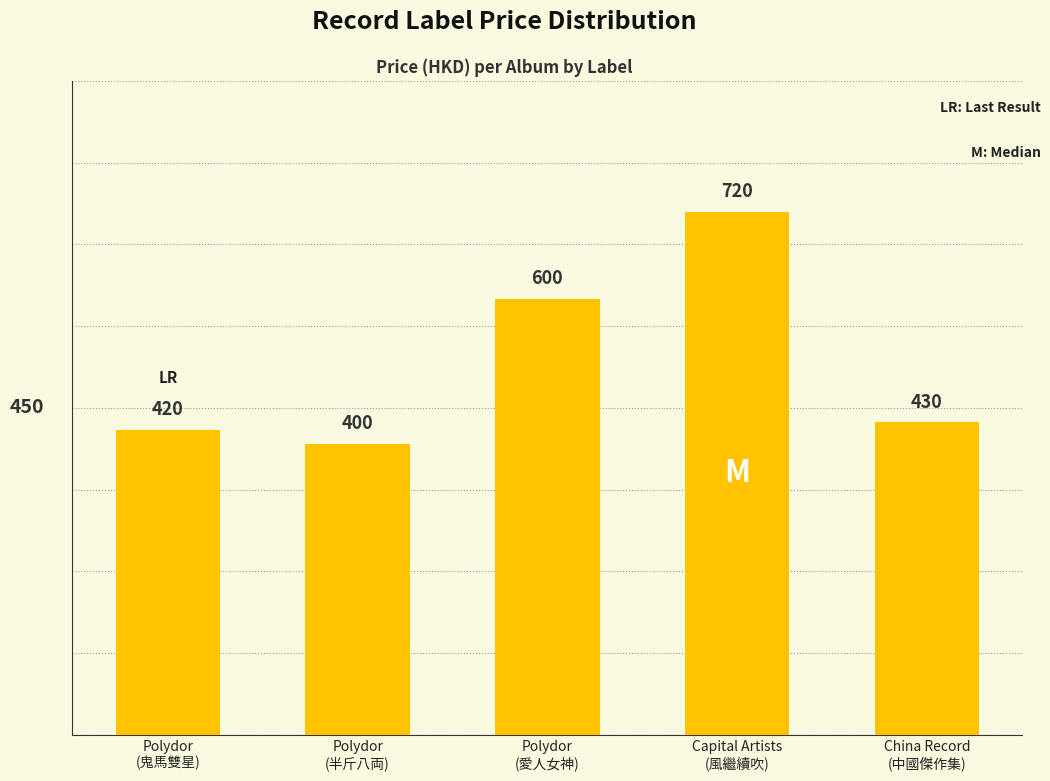

How many bars are there in total?

5